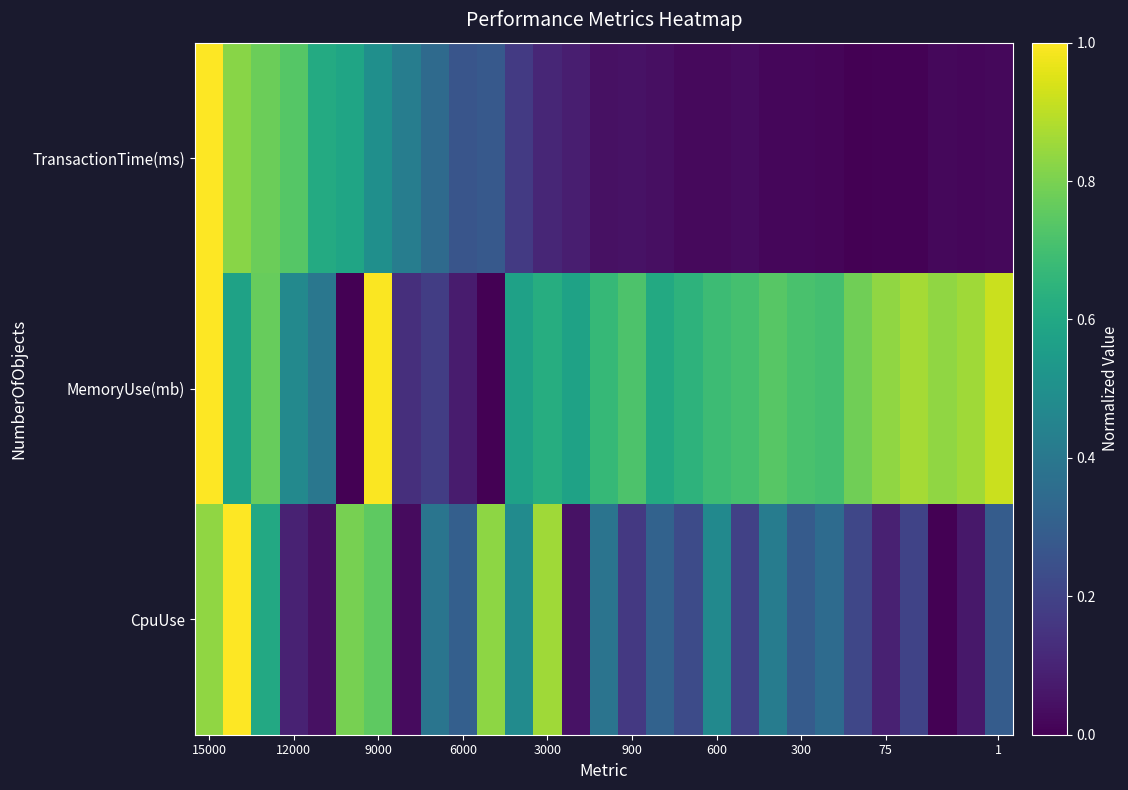

At how many categories does at least one series exceed 0?

29